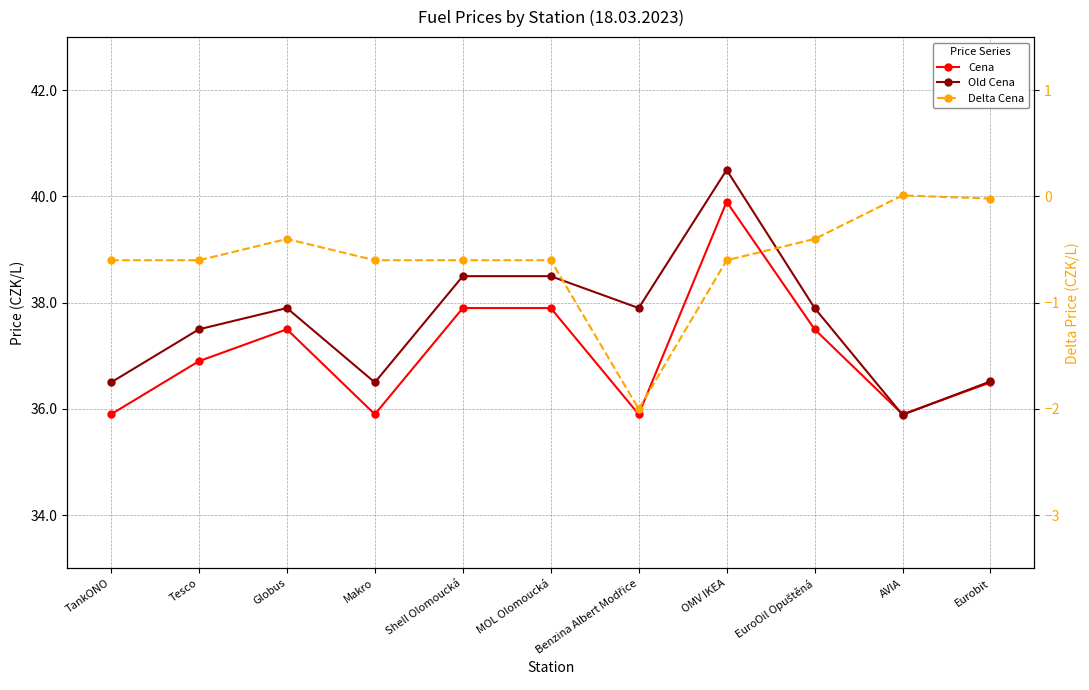

Which series has the largest range (max minus min)?

Old Cena